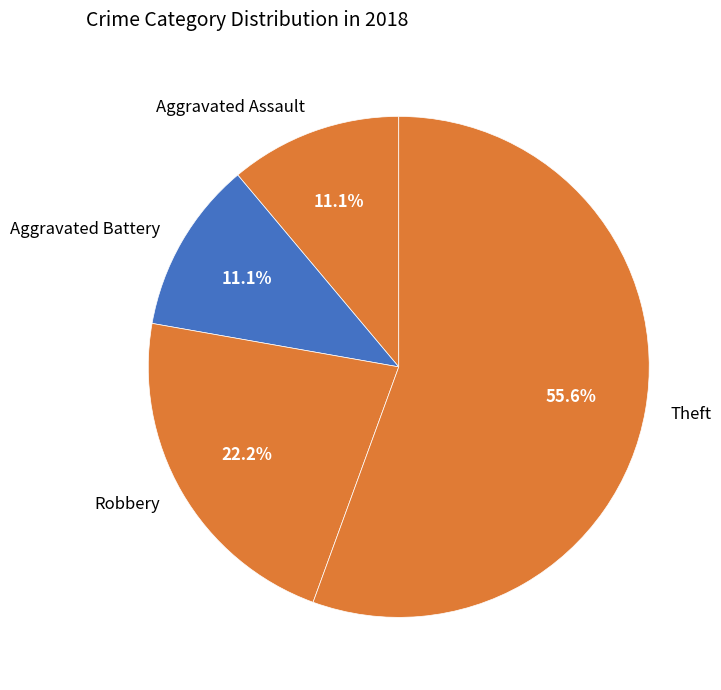

What percentage is the Theft slice, to the nearest percent?

56%